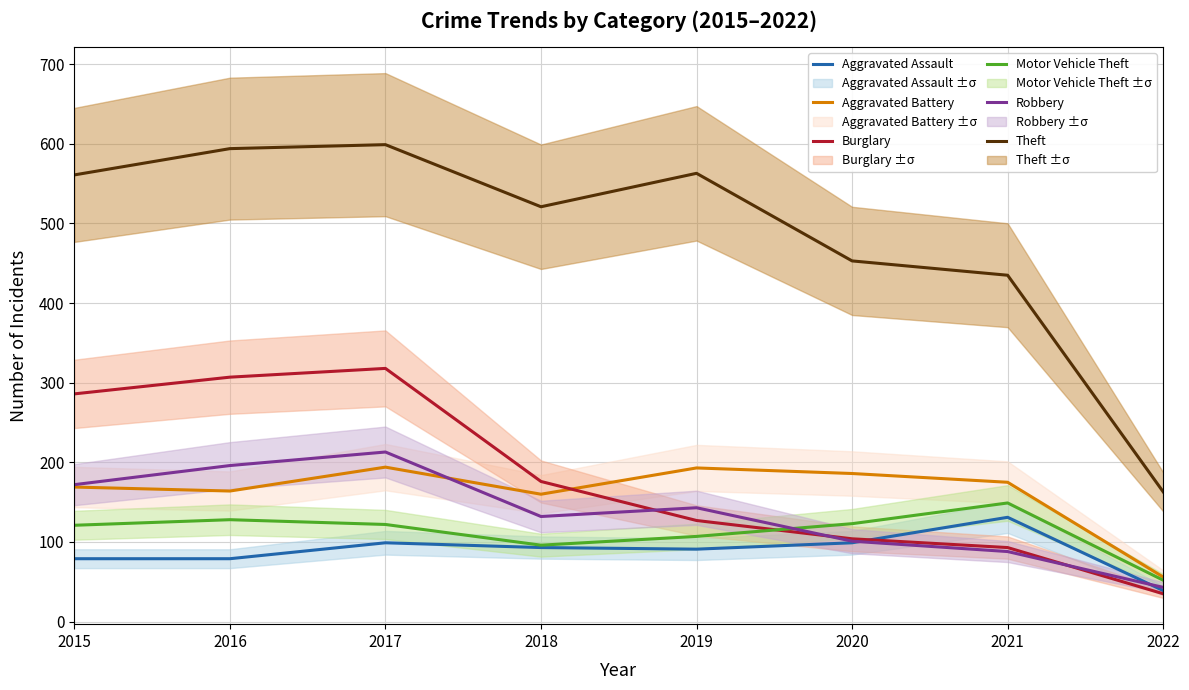

Rank the series at 2016 from lowest to highest value.

Aggravated Assault, Motor Vehicle Theft, Aggravated Battery, Robbery, Burglary, Theft